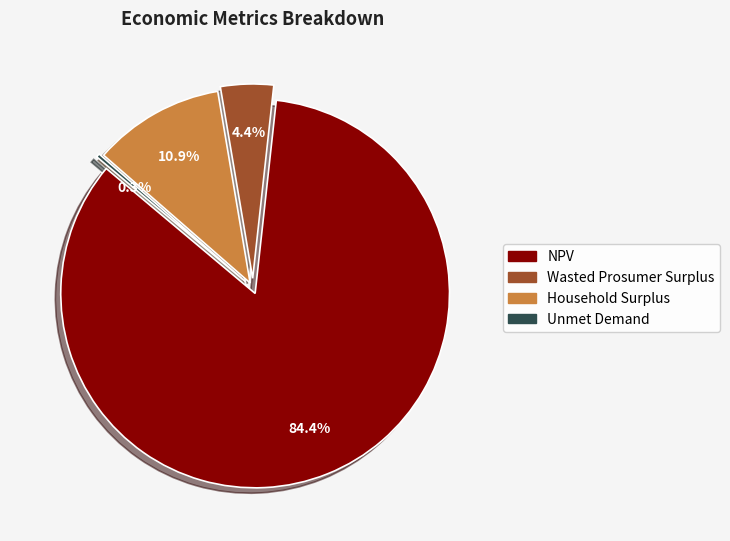

Does Unmet Demand account for over 50% of the chart?

No